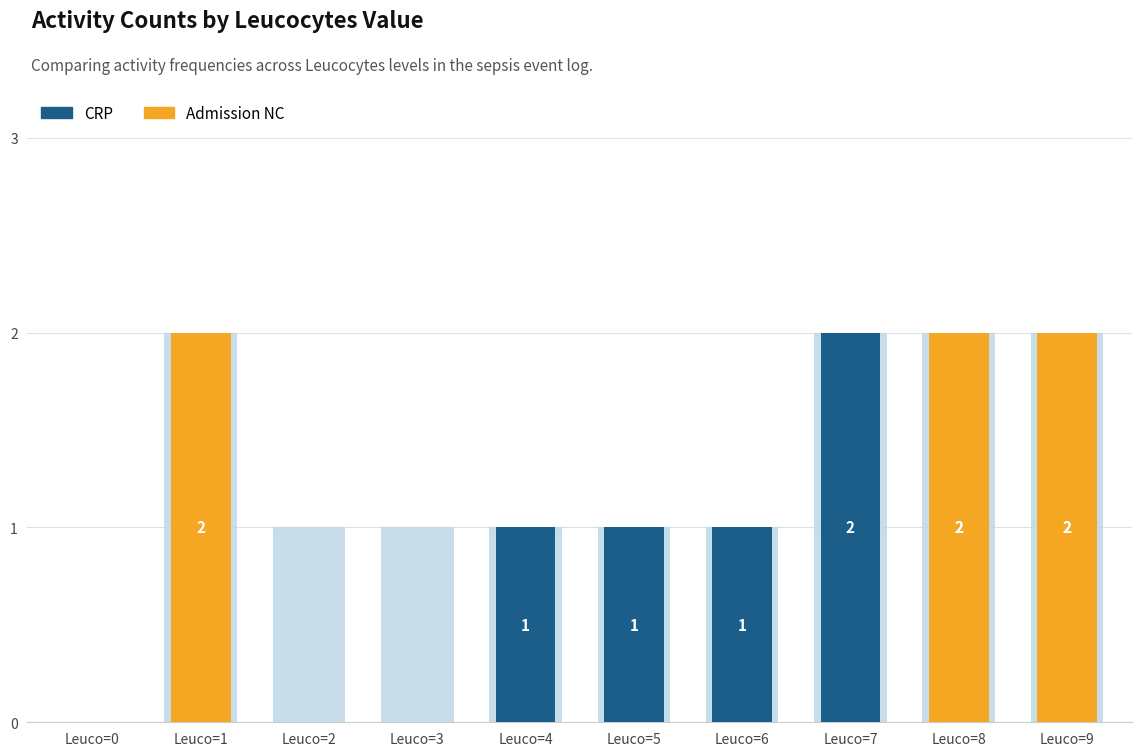

What is the change in value from Leuco=0 to Leuco=5?

+1